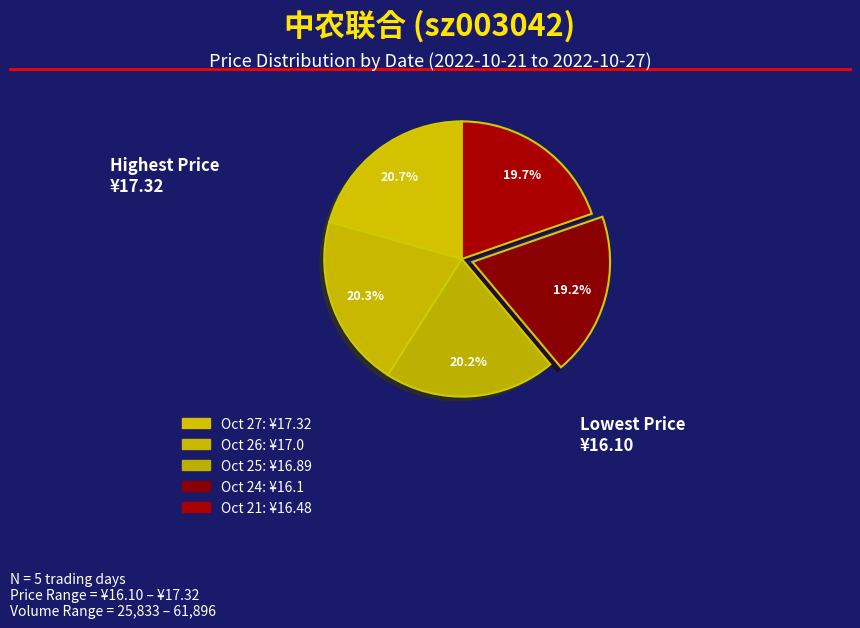

How many segments does this pie chart have?

5